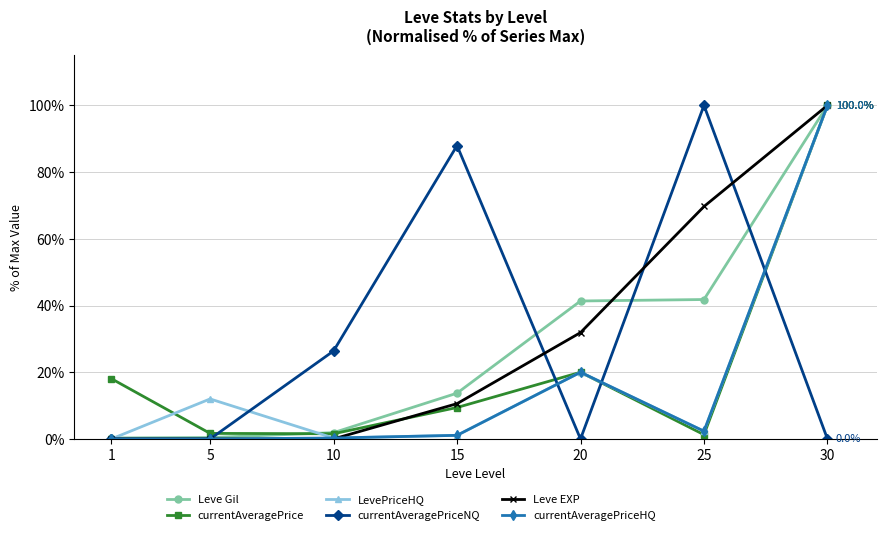

What are all the series names shown in the legend?

Leve Gil, currentAveragePrice, LevePriceHQ, currentAveragePriceNQ, Leve EXP, currentAveragePriceHQ